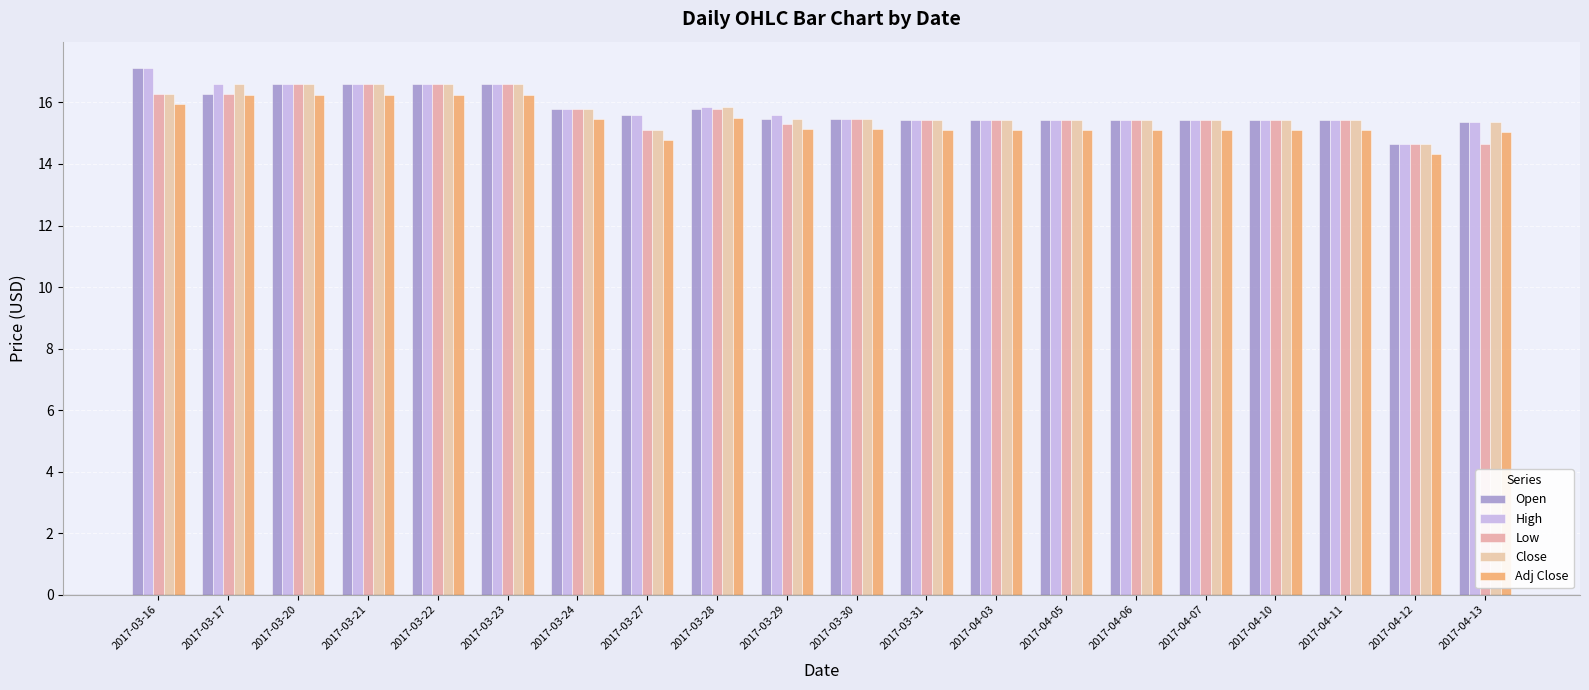

What are all the series names shown in the legend?

Open, High, Low, Close, Adj Close